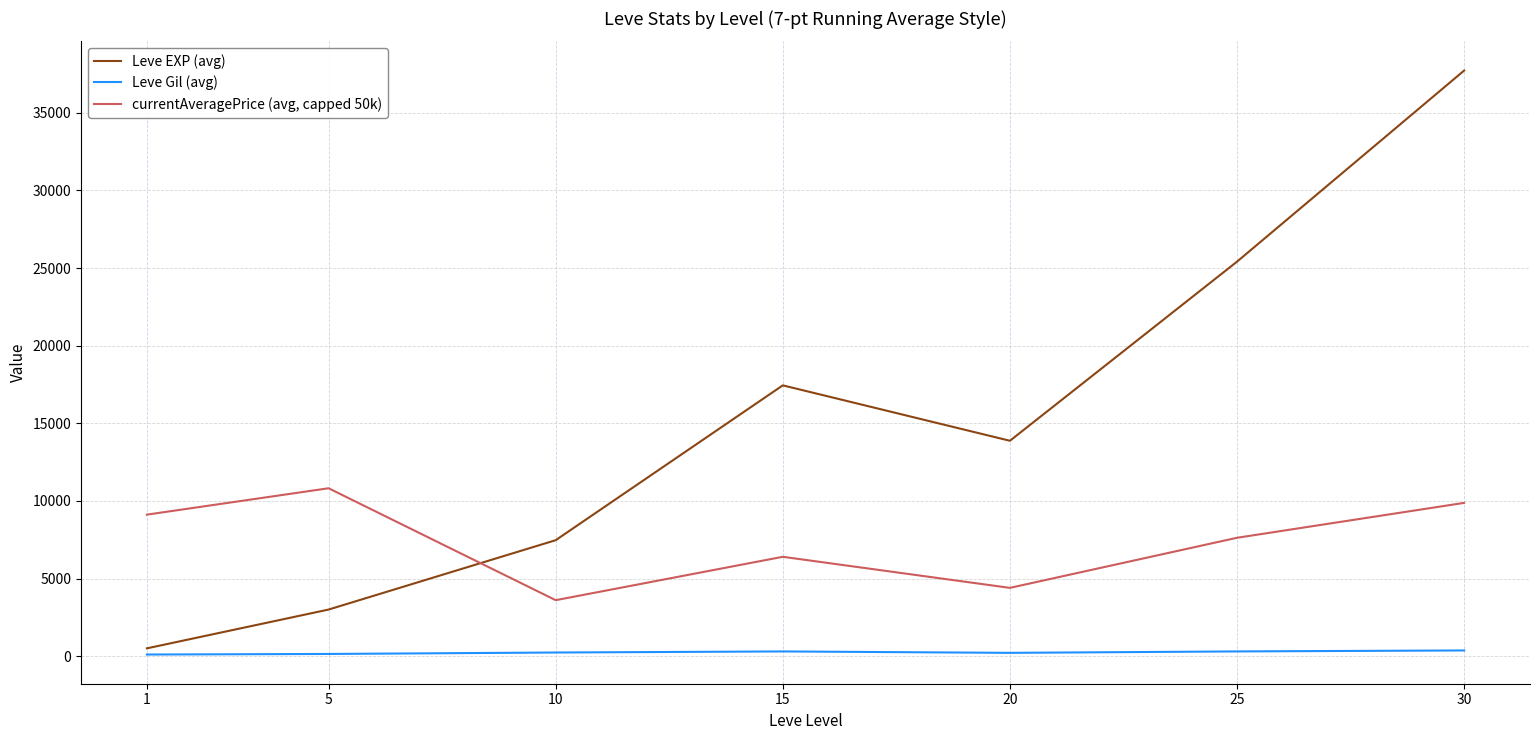

Is the value of Leve EXP (avg) at 10 greater than the value of currentAveragePrice (avg, capped 50k) at 20?

Yes